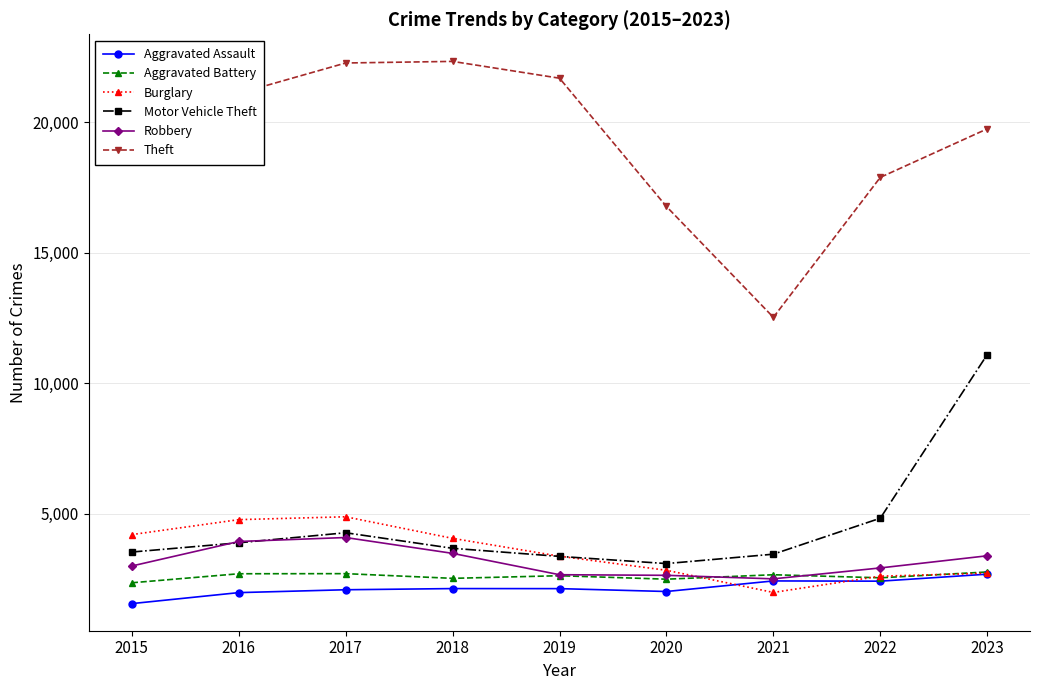

What is the value of the Burglary point at the 2nd from the left?

4781